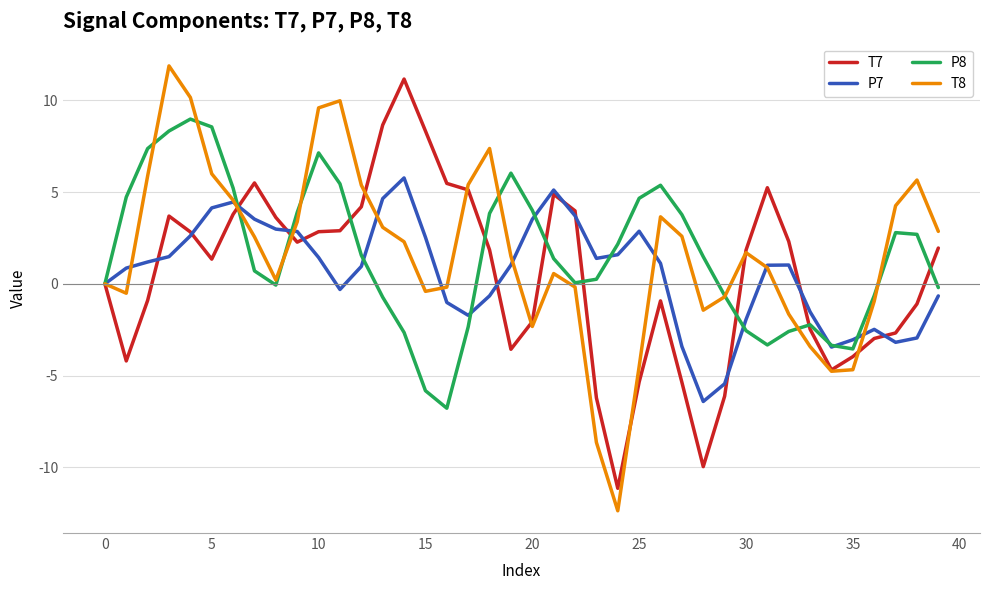

What is the maximum value for T8?

11.9